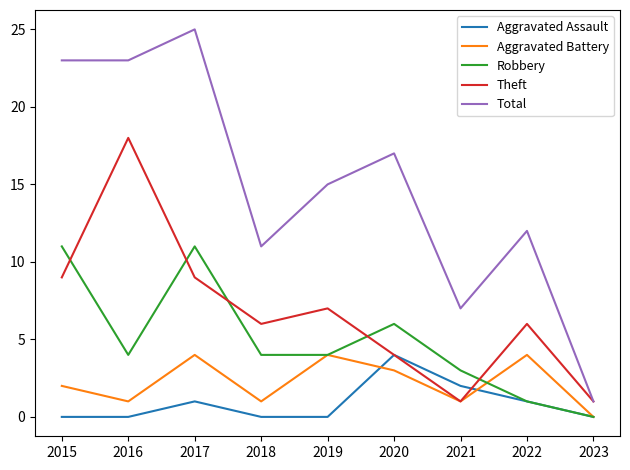

Which series ends up on top after the final intersection of Robbery and Theft?

Theft